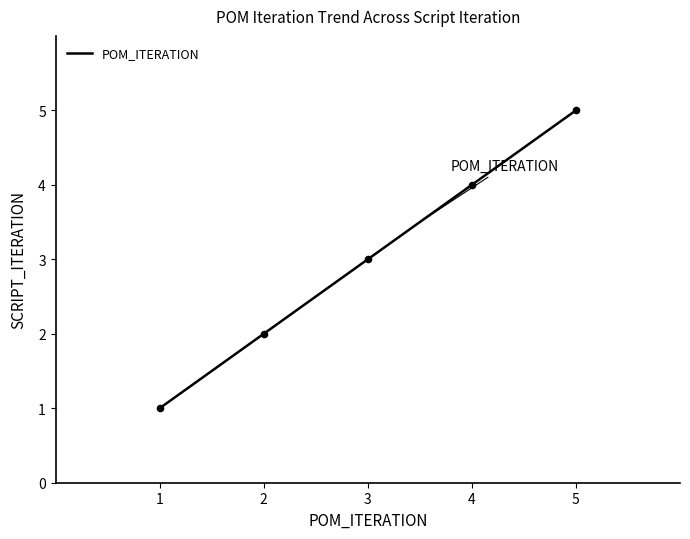

What is the lowest value of the POM_ITERATION series?

1.0